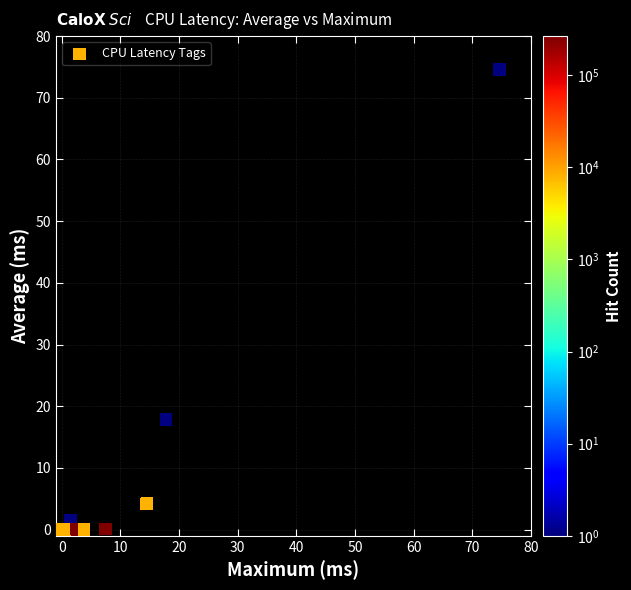

What Y value in the scatter plot is closest to 37?

17.8